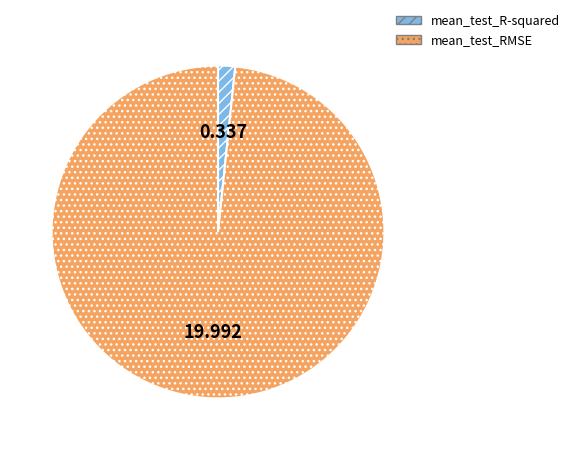

Which category accounts for the majority?

mean_test_RMSE